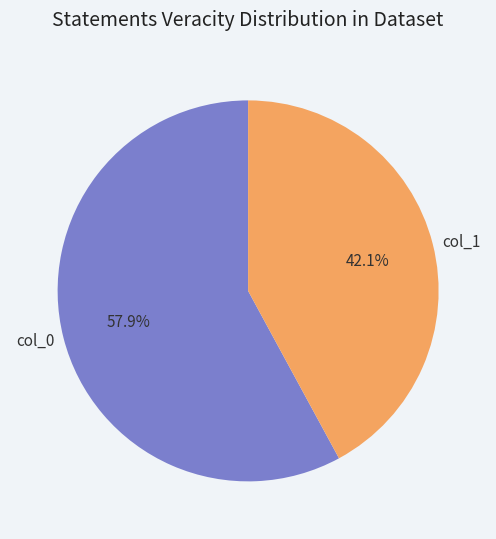

What is the largest slice in the pie chart?

col_0